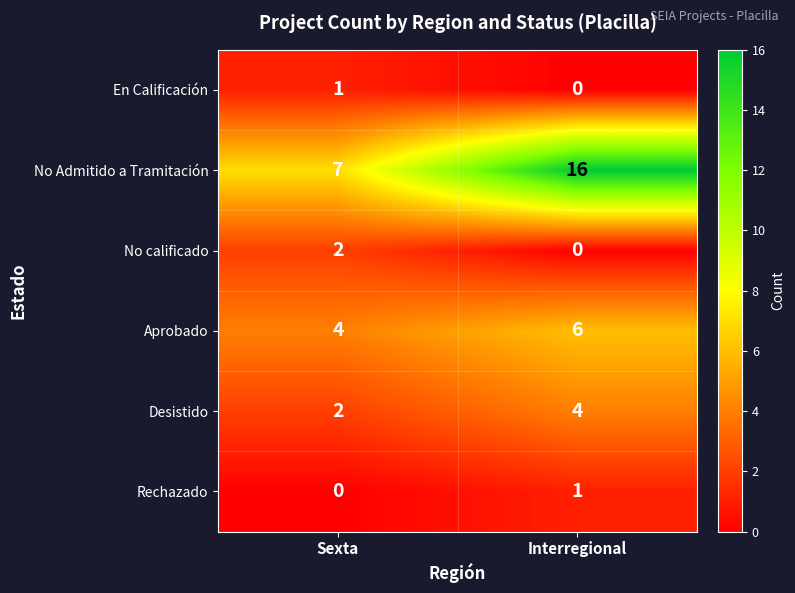

Which category has the highest value in the Aprobado series?

Interregional